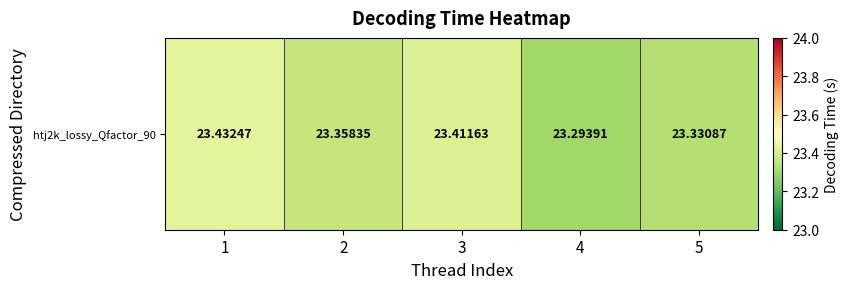

Rank the categories by value from lowest to highest.

4, 5, 2, 3, 1